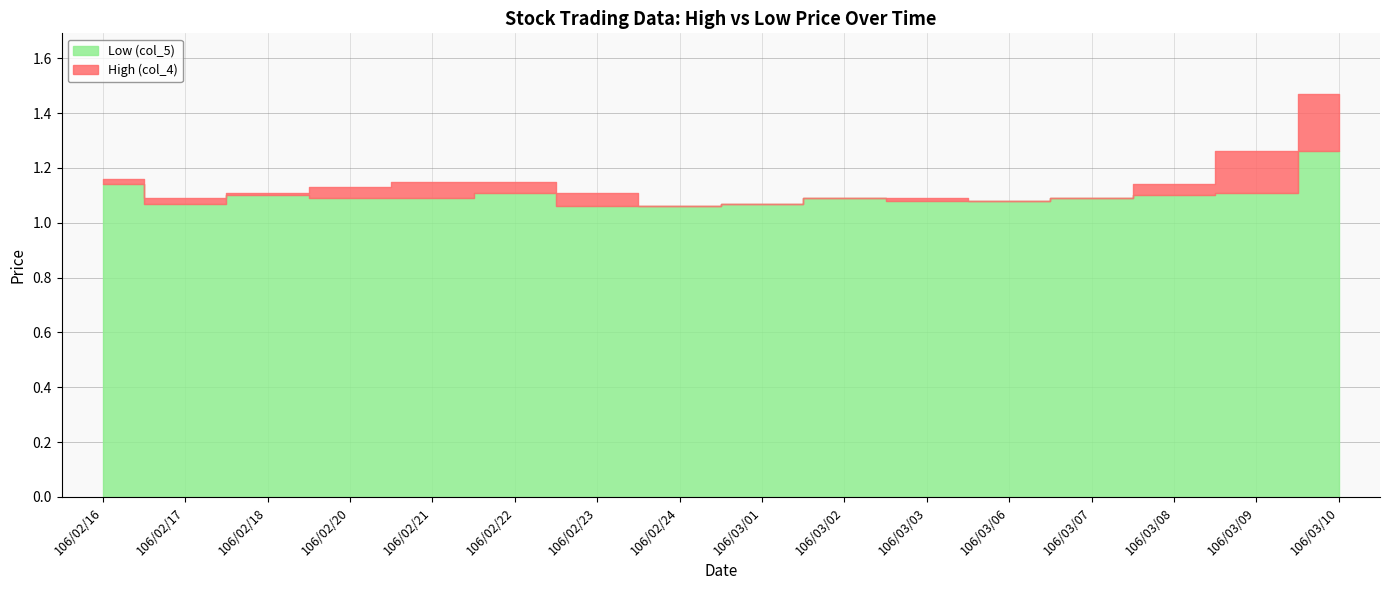

In High (col_4), how many points are lower than both neighbors (excluding endpoints)?

3